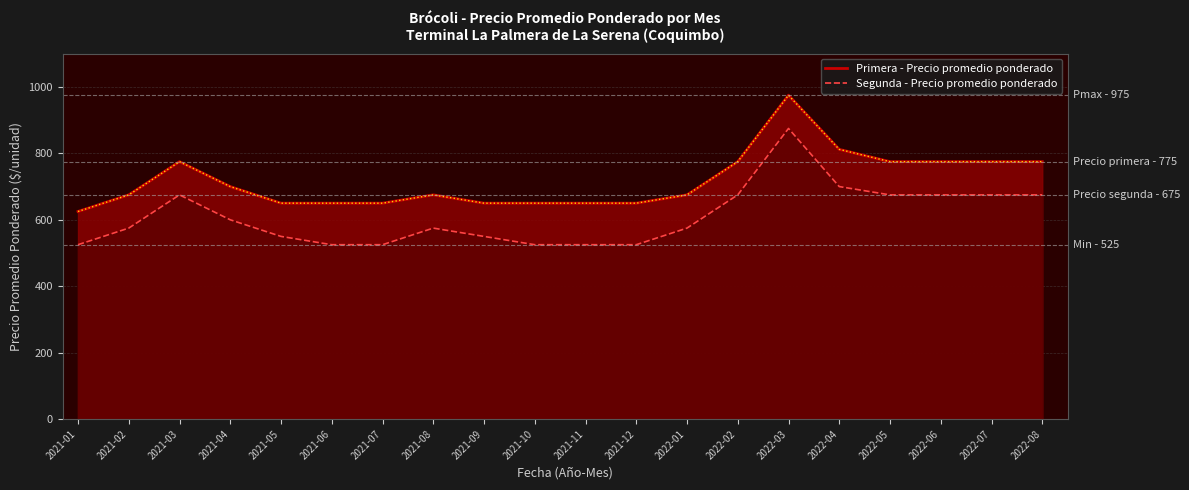

At 2021-07, list the series in order from smallest to largest.

Segunda - Precio promedio ponderado, Primera - Precio promedio ponderado